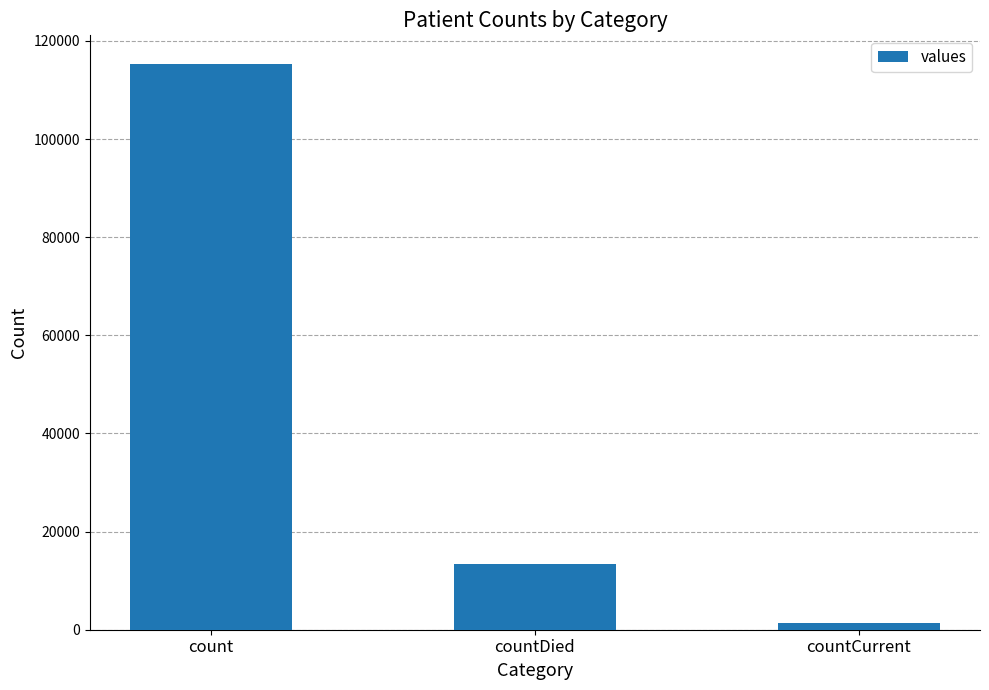

What is the label of the 2nd bar from the left?

countDied